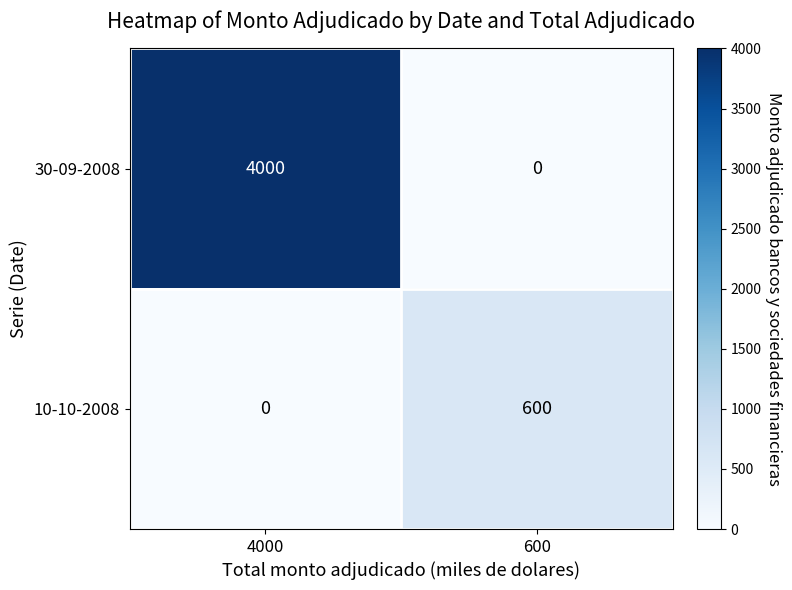

What is the total value across all series at 600?

600